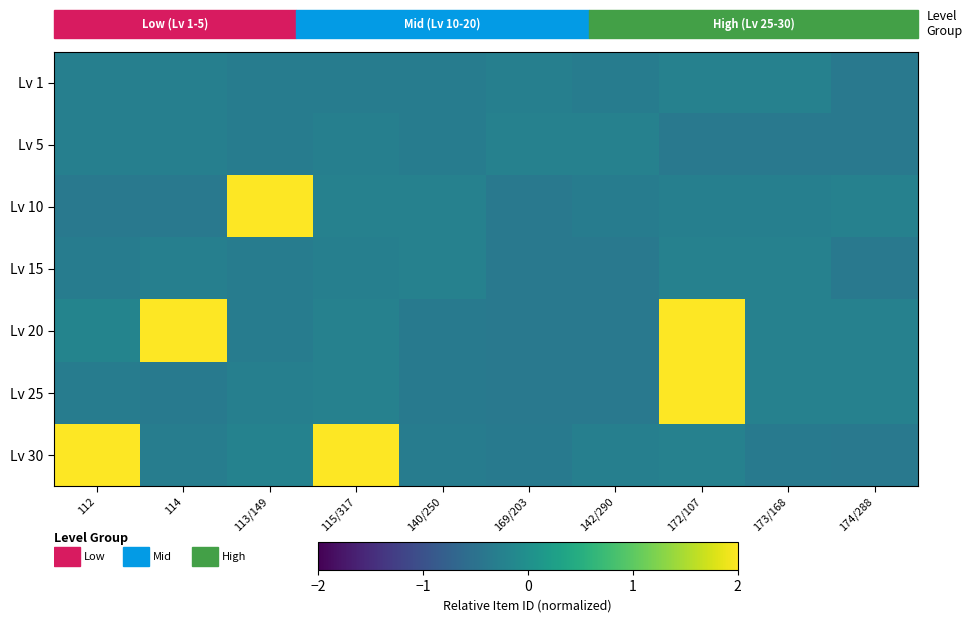

Reading right to left, list all the values displayed in this chart.

Lv 1: 174/288=-0.4	173/168=-0.2	172/107=-0.2	142/290=-0.3	169/203=-0.3	140/250=-0.3	115/317=-0.3	113/149=-0.3	114=-0.3	112=-0.3
Lv 5: 174/288=-0.4	173/168=-0.4	172/107=-0.4	142/290=-0.2	169/203=-0.2	140/250=-0.3	115/317=-0.3	113/149=-0.3	114=-0.3	112=-0.3
Lv 10: 174/288=-0.2	173/168=-0.3	172/107=-0.3	142/290=-0.3	169/203=-0.4	140/250=-0.2	115/317=-0.2	113/149=3.3	114=-0.4	112=-0.4
Lv 15: 174/288=-0.4	173/168=-0.2	172/107=-0.2	142/290=-0.4	169/203=-0.4	140/250=-0.2	115/317=-0.3	113/149=-0.3	114=-0.3	112=-0.3
Lv 20: 174/288=-0.2	173/168=-0.2	172/107=3.3	142/290=-0.4	169/203=-0.4	140/250=-0.4	115/317=-0.2	113/149=-0.3	114=3.4	112=-0.2
Lv 25: 174/288=-0.2	173/168=-0.2	172/107=3.3	142/290=-0.4	169/203=-0.4	140/250=-0.4	115/317=-0.2	113/149=-0.3	114=-0.4	112=-0.3
Lv 30: 174/288=-0.4	173/168=-0.4	172/107=-0.2	142/290=-0.3	169/203=-0.4	140/250=-0.3	115/317=2.6	113/149=-0.2	114=-0.3	112=3.6